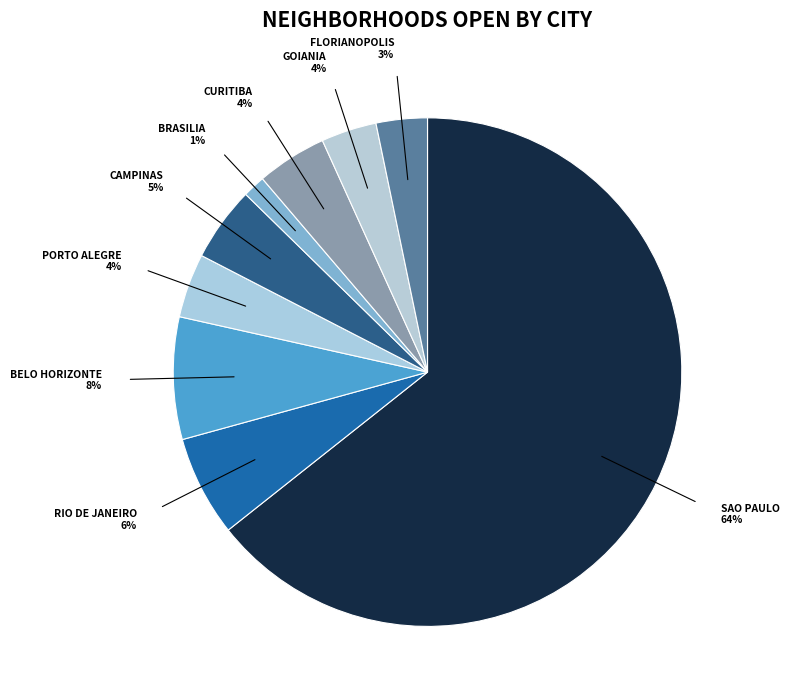

Count the number of slices in the pie.

9